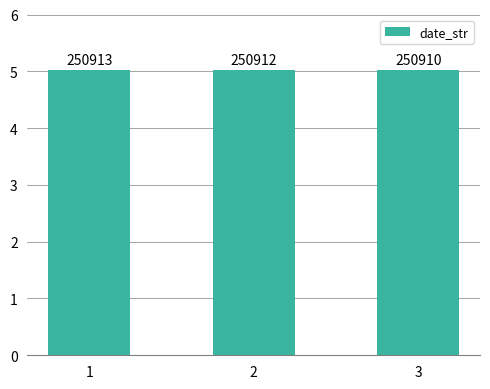

Reading left to right, transcribe all the data shown in this chart.

1=5.0	2=5.0	3=5.0